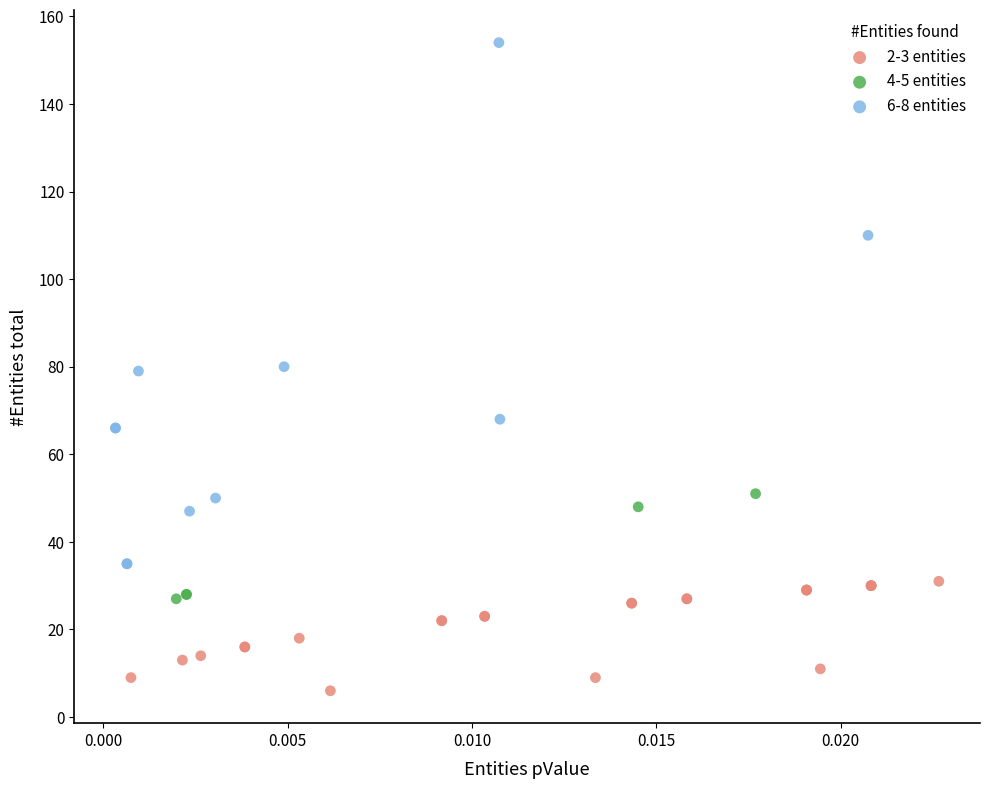

What are all the series names shown in the legend?

2-3 entities, 4-5 entities, 6-8 entities